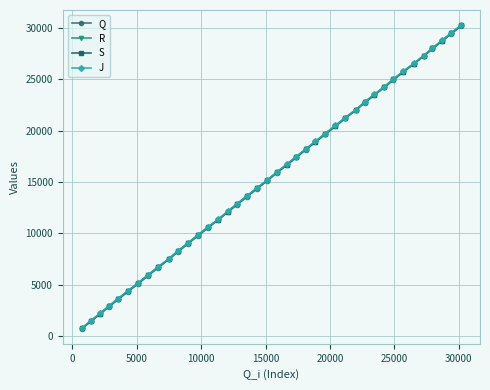

True or false: J and S cross at least once.

False